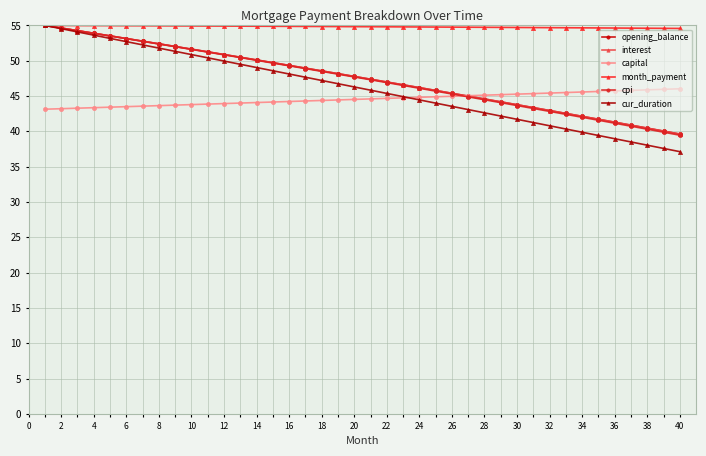

What is the value of the cpi point at the 2nd from the left?

54.6